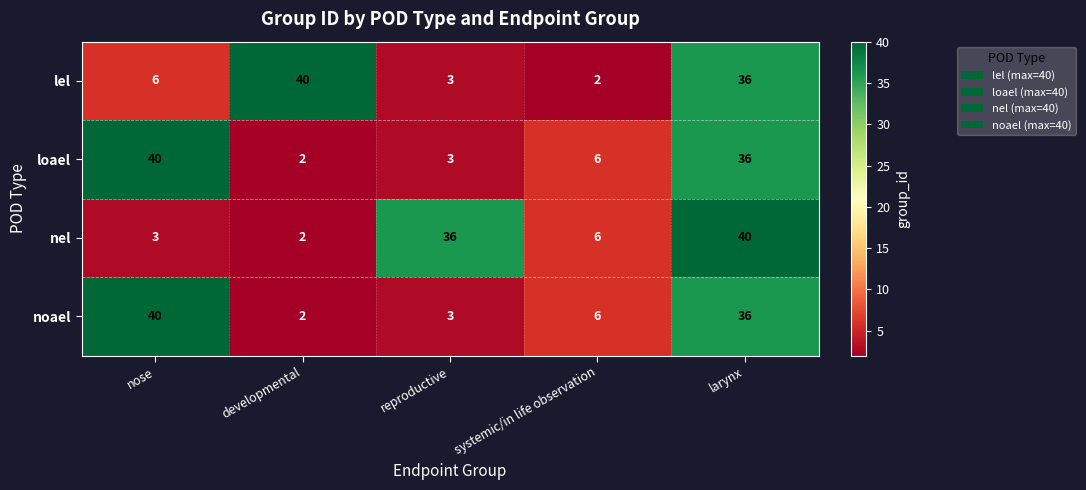

Which category has the lowest value in the lel series?

systemic/in life observation